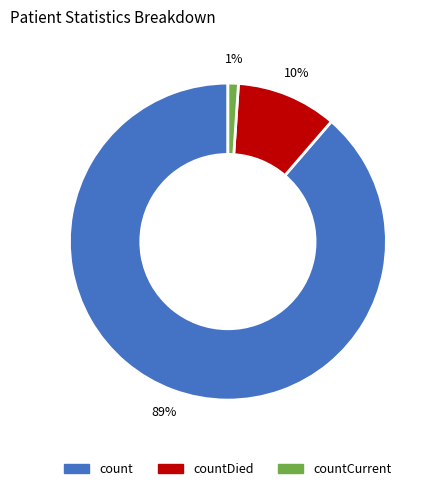

To the nearest percent, what is the average slice percentage?

33%